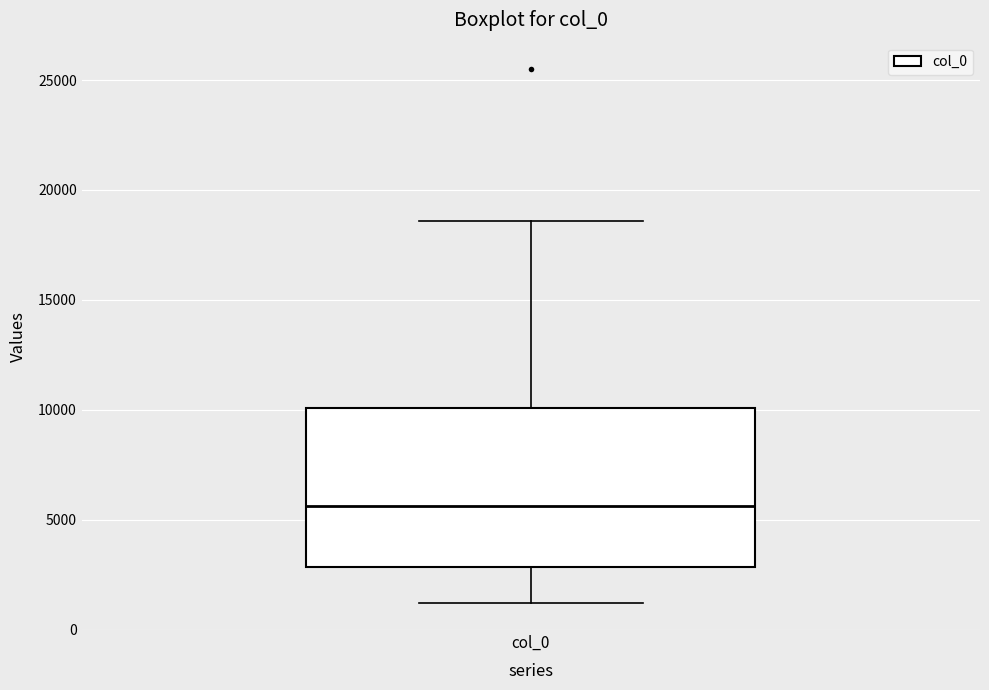

Read this box plot against the y-axis: the position of the median line, the range covered by the box, and the ends of both whiskers. The values are not printed on the chart, so give them approximately, as read against the axis.

median 5500, box 3000 to 10000, whiskers 1000 to 18500